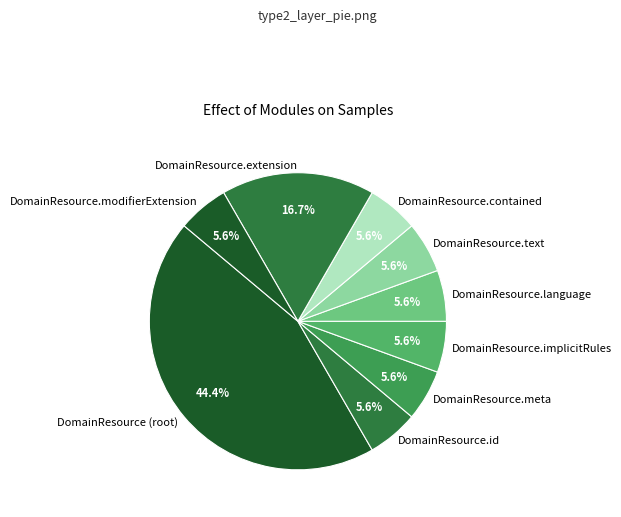

Which category has the biggest portion of the pie?

DomainResource (root)